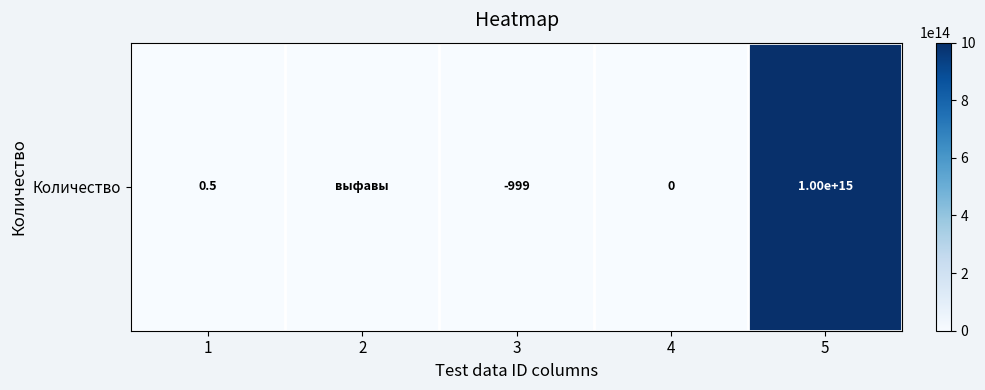

Between 3 and 2, which is larger?

2